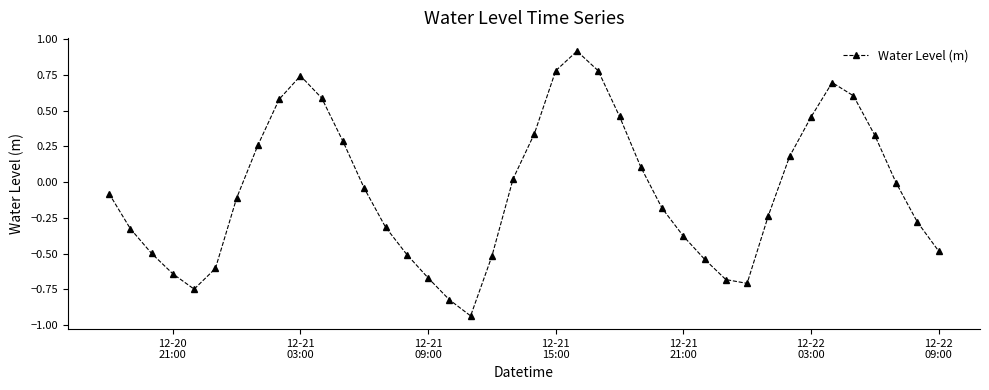

True or false: the data has more than 1 interior local peaks.

True